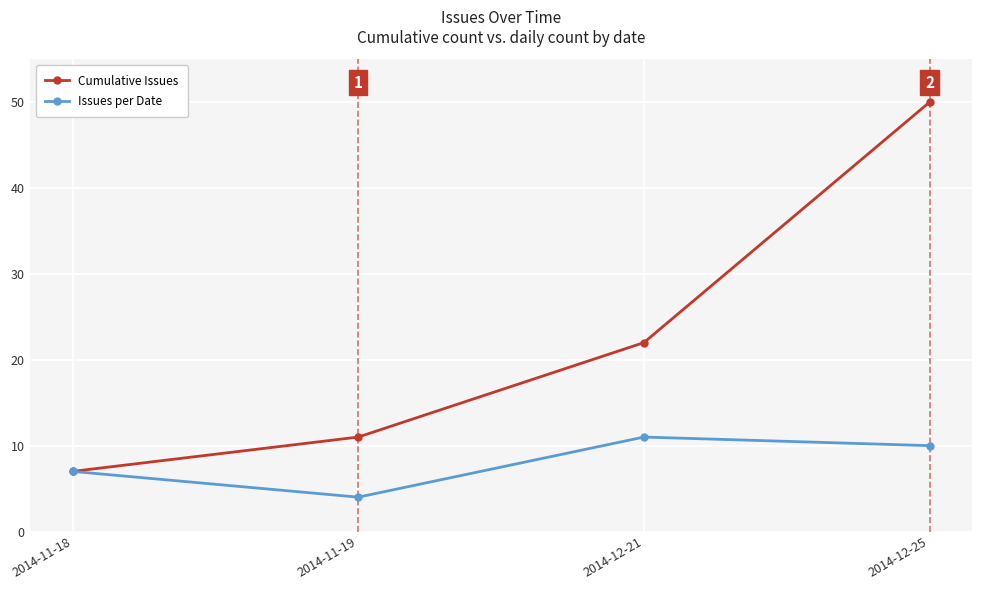

Rank the categories by Issues per Date value from highest to lowest.

2014-12-21, 2014-12-25, 2014-11-18, 2014-11-19